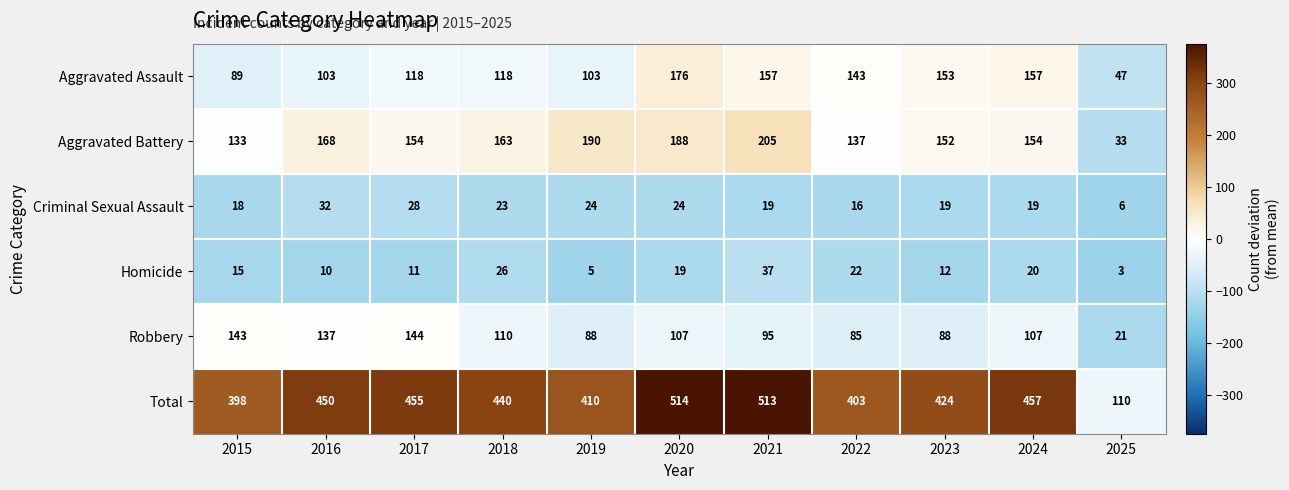

At which category is the sum across all series the highest?

2020